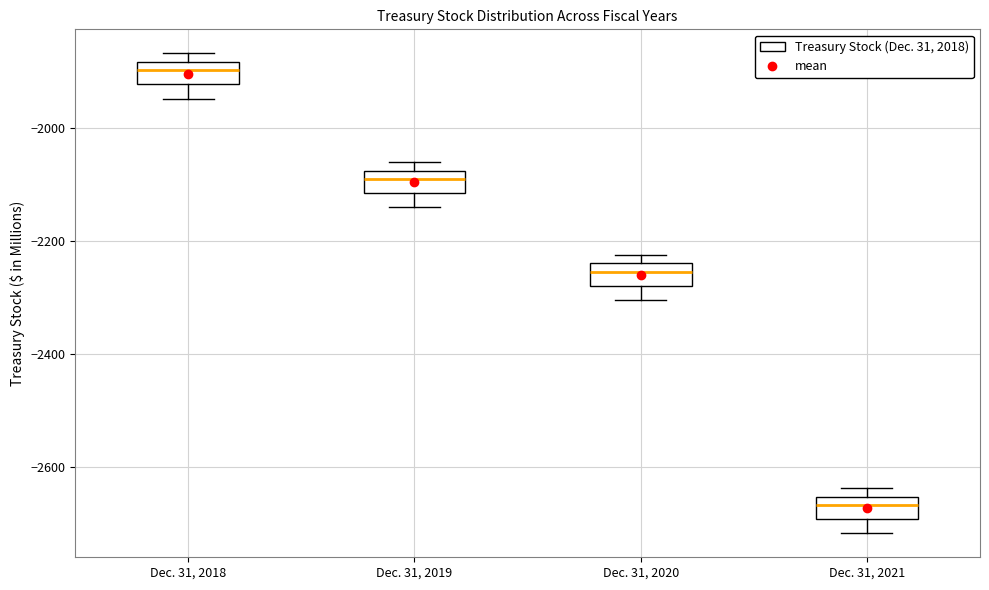

Which box's median line is the lowest?

Dec. 31, 2021